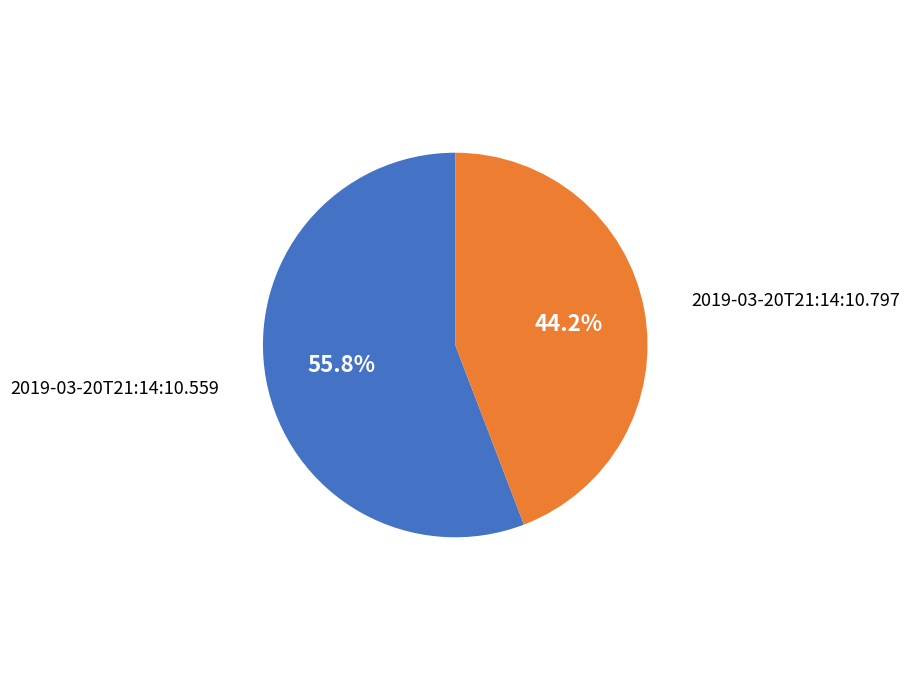

To the nearest percent, what is the difference between the 2019-03-20T21:14:10.559 and 2019-03-20T21:14:10.797 slice percentages?

12%